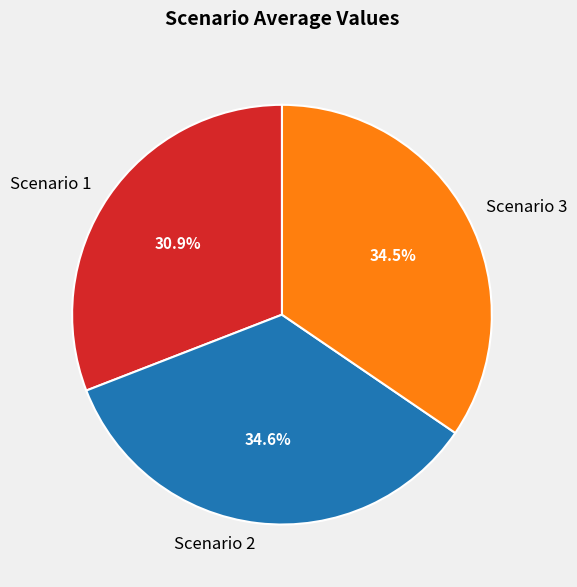

Does Scenario 3 represent more than half of the total?

No